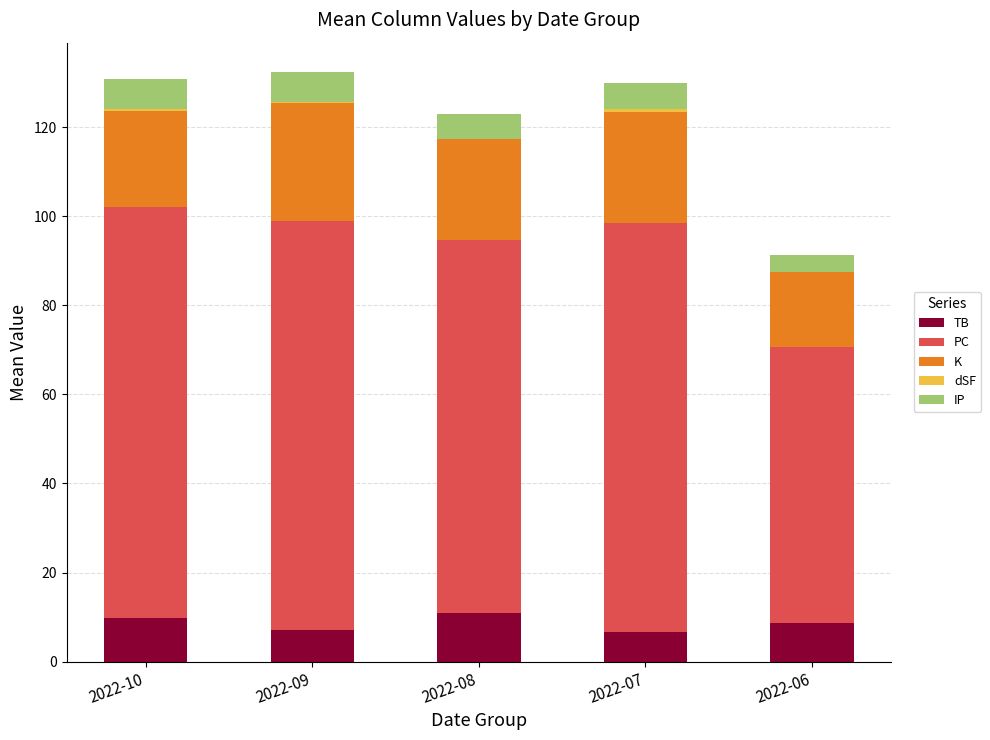

How many bars are there in each group?

5